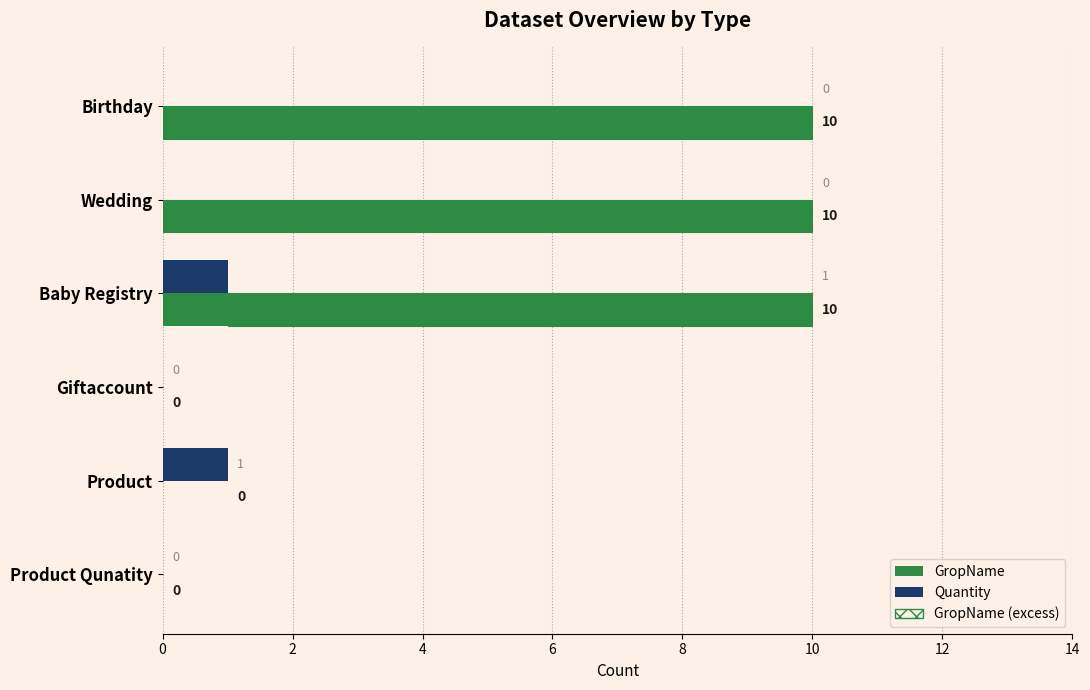

What is the maximum value for GropName?

10